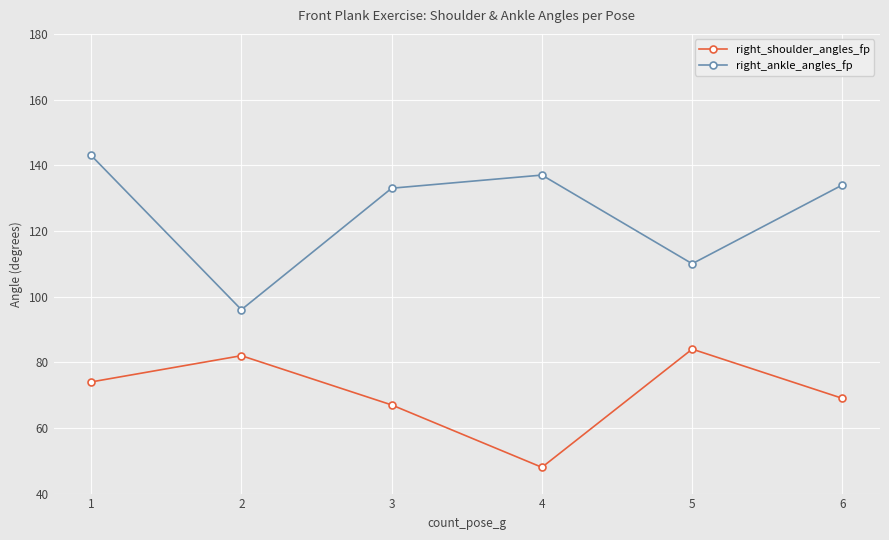

Rank the series at 5 from highest to lowest value.

right_ankle_angles_fp, right_shoulder_angles_fp